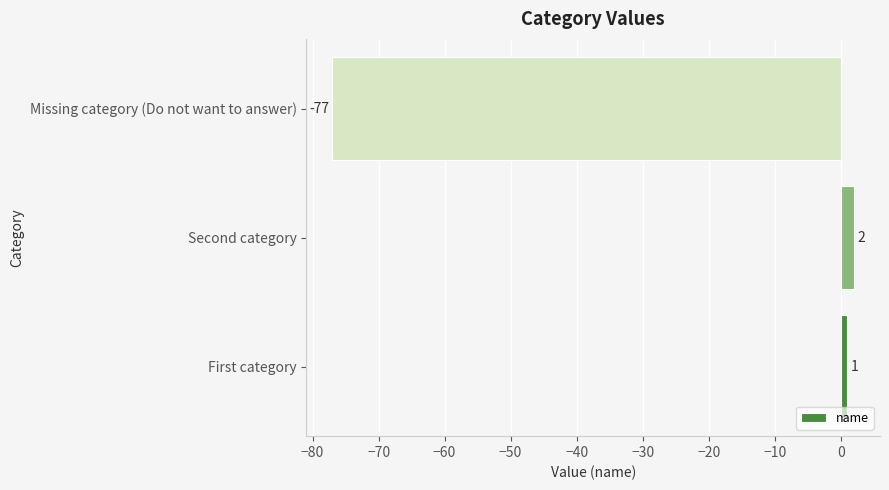

Reading bottom to top, transcribe all the data shown in this chart.

1	2	-77